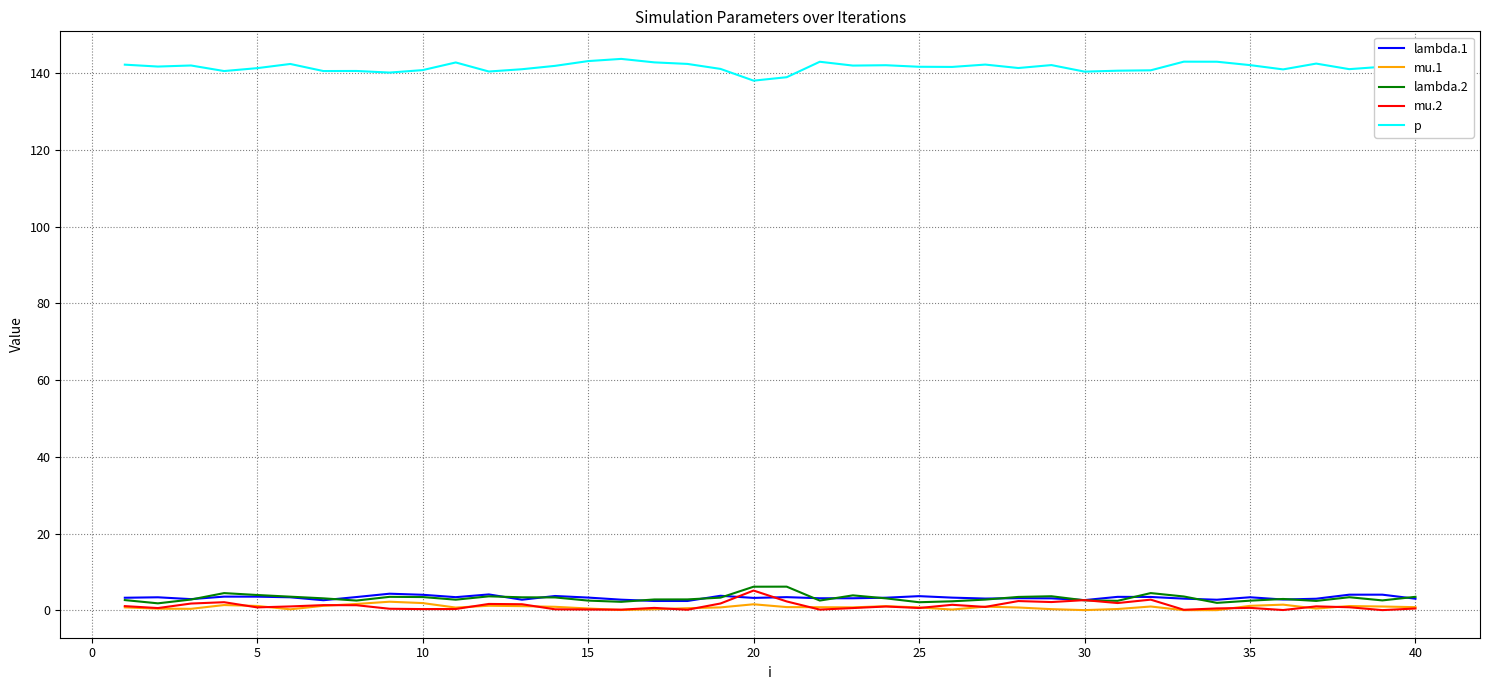

What is the maximum value for lambda.2?

6.2